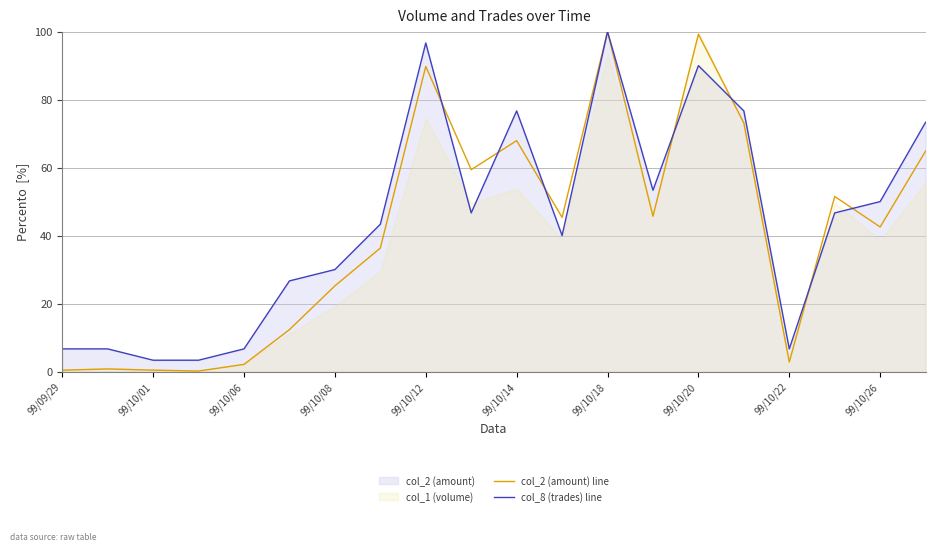

How many interior local valleys does the col_8 (trades) line series have?

4